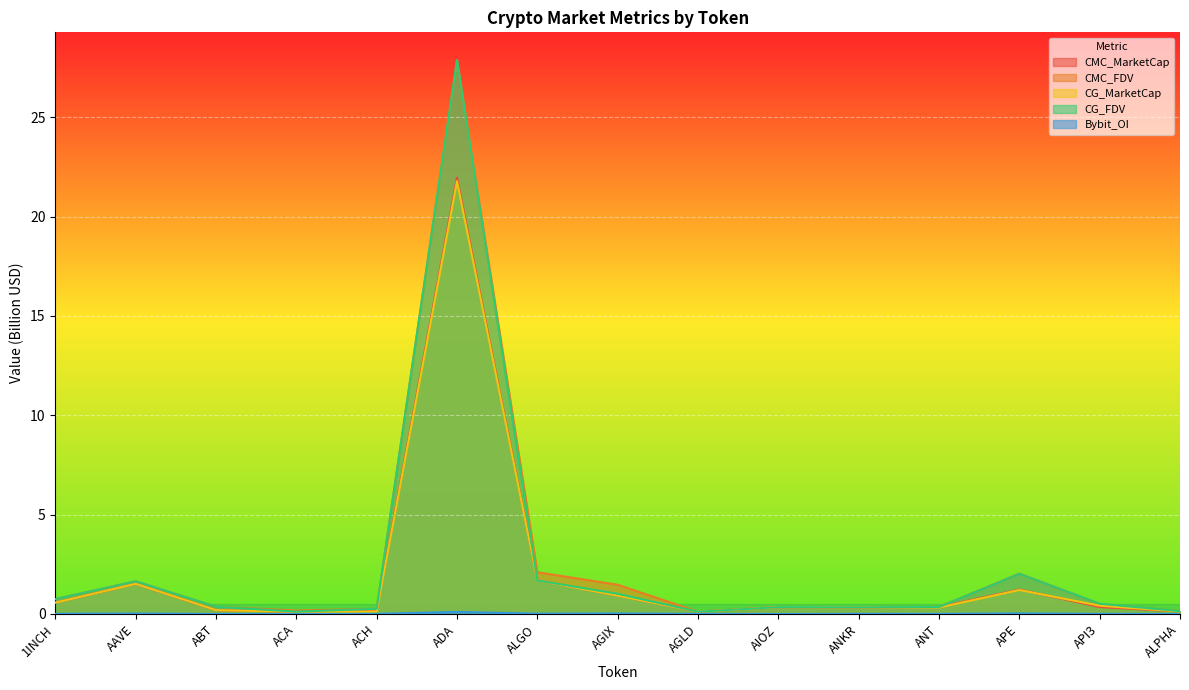

What is the value of the CMC_MarketCap point at the 4th from the left?

0.1